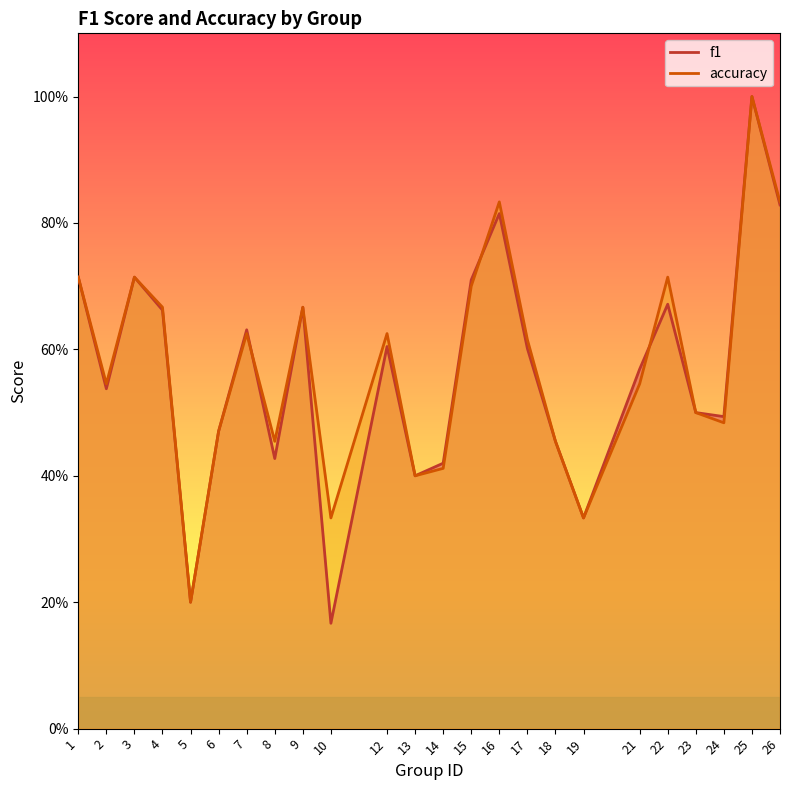

Reading left to right, extract all data points from this chart.

f1: 0.7	0.5	0.7	0.7	0.2	0.5	0.6	0.4	0.7	0.2	0.6	0.4	0.4	0.7	0.8	0.6	0.5	0.3	0.6	0.7	0.5	0.5	1.0	0.8
accuracy: 0.7	0.5	0.7	0.7	0.2	0.5	0.6	0.5	0.7	0.3	0.6	0.4	0.4	0.7	0.8	0.6	0.5	0.3	0.5	0.7	0.5	0.5	1.0	0.8